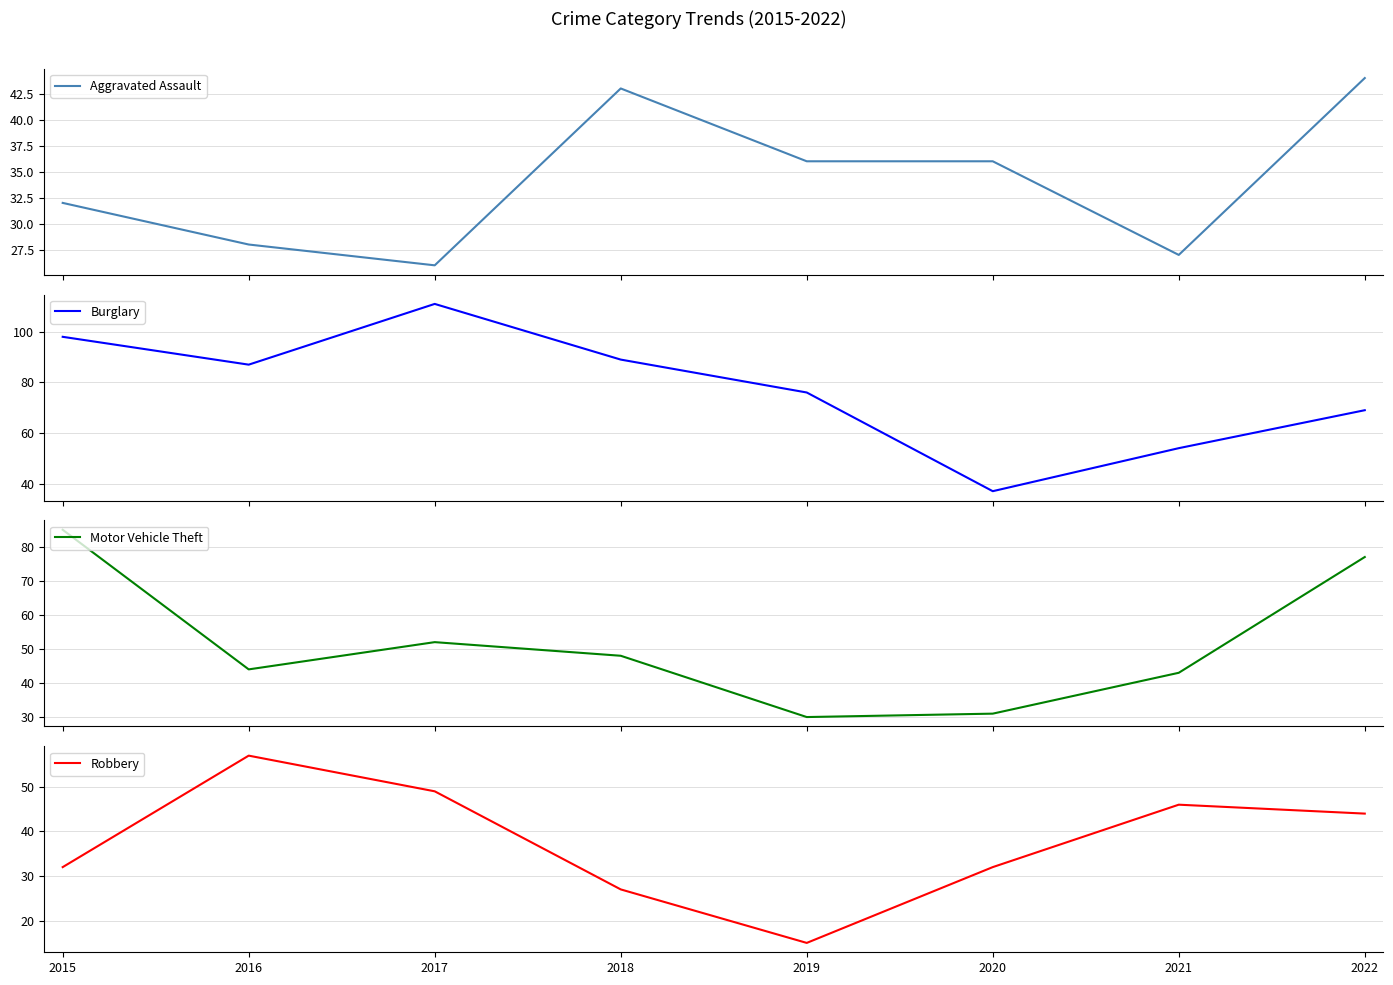

Between 2015 and 2019, which is larger?

2019